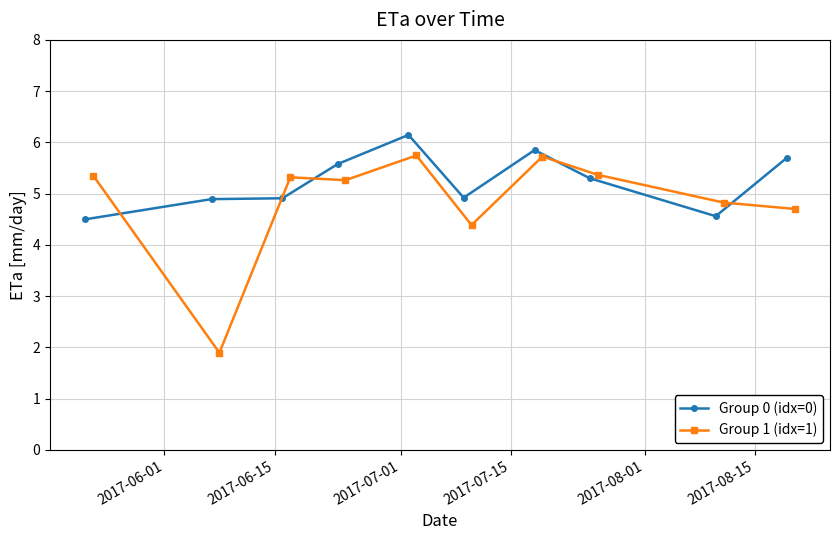

What is the highest value of the Group 0 (idx=0) series?

6.1